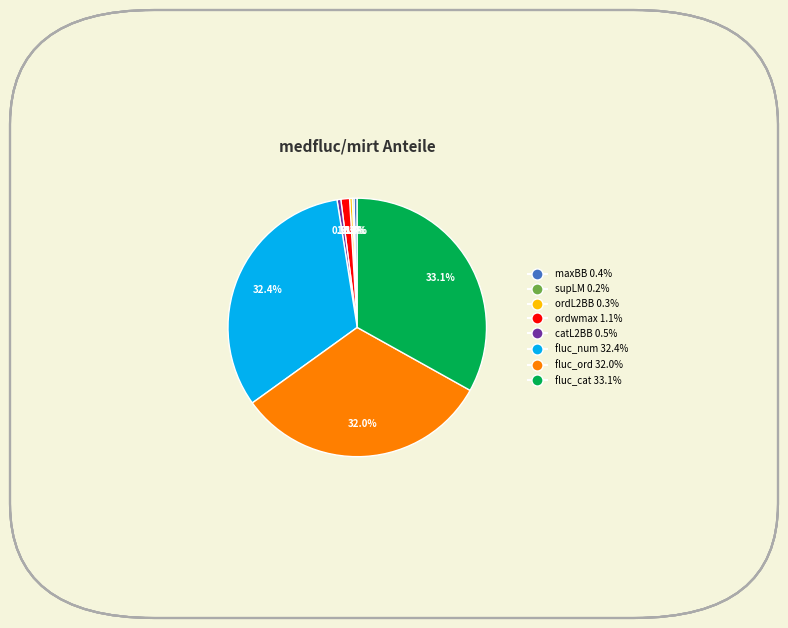

Which category has the biggest portion of the pie?

fluc_cat